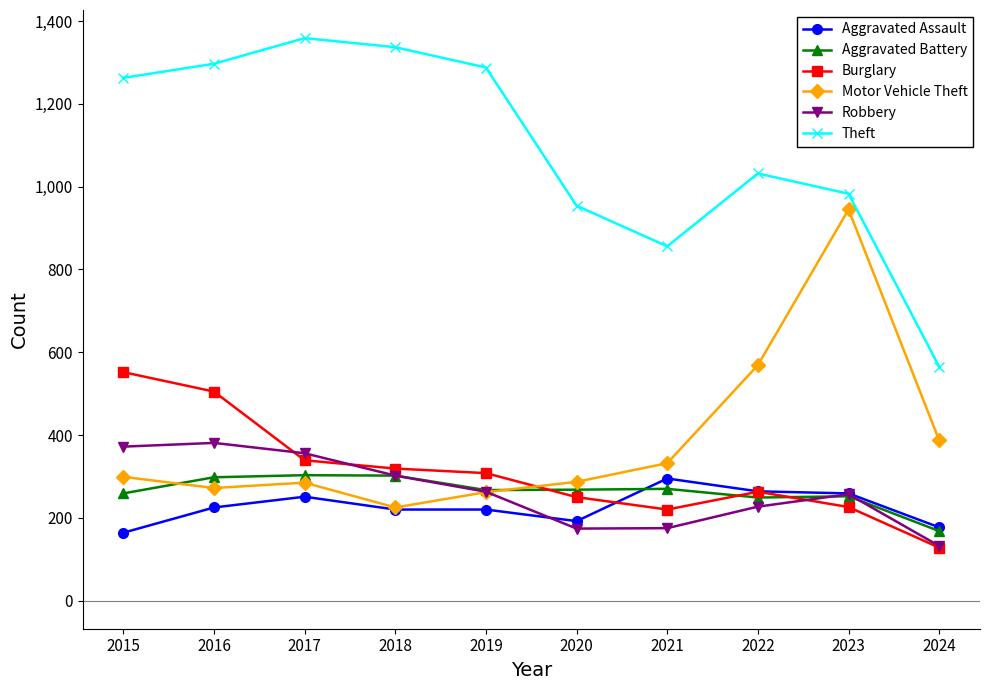

The value of Motor Vehicle Theft at 2015 is 68. True or false?

False